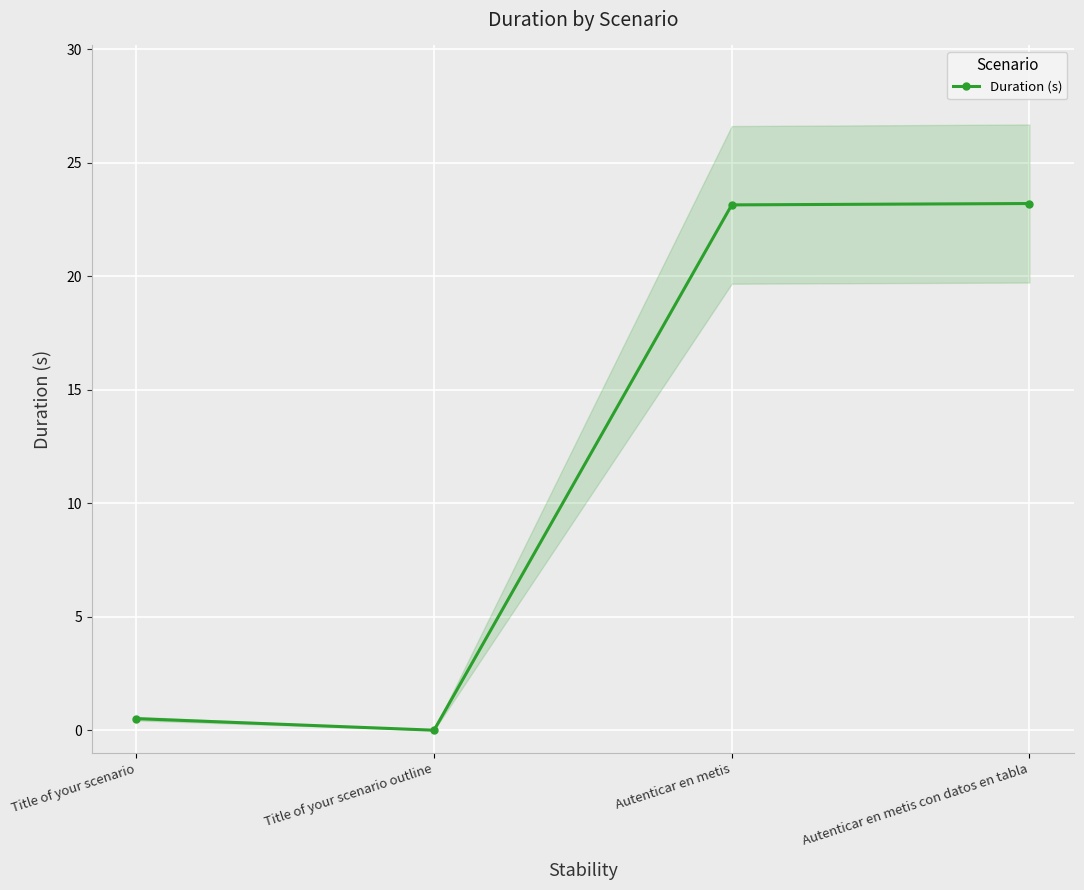

What is the difference between the values at Autenticar en metis and Title of your scenario outline?

23.1